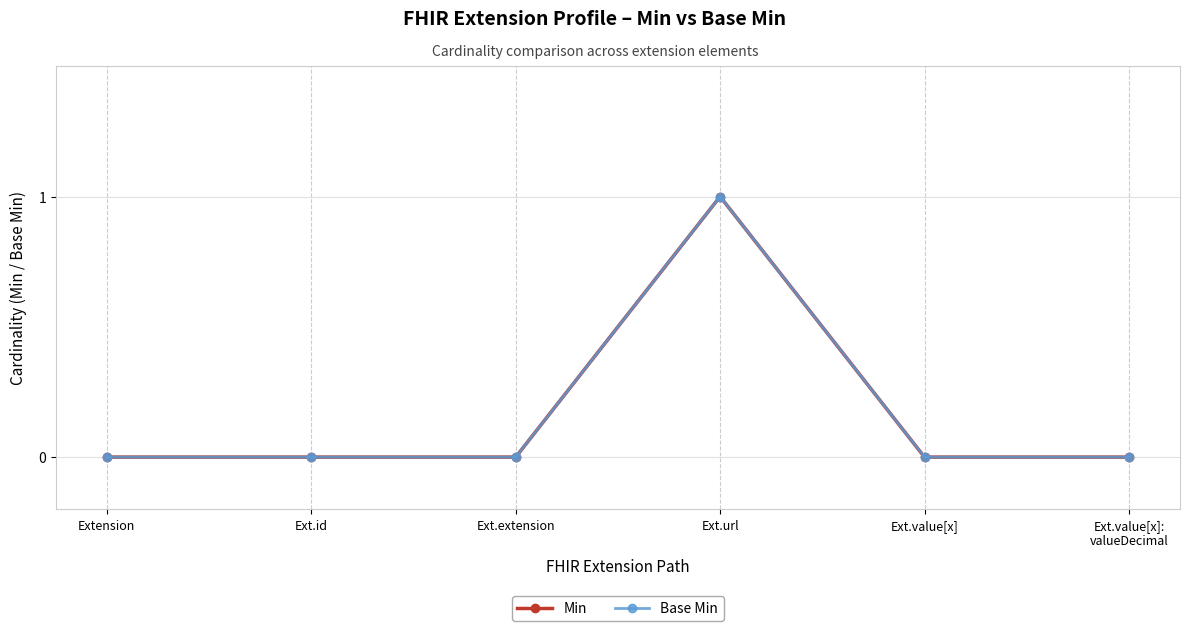

Which category has the lowest value across all series?

Extension